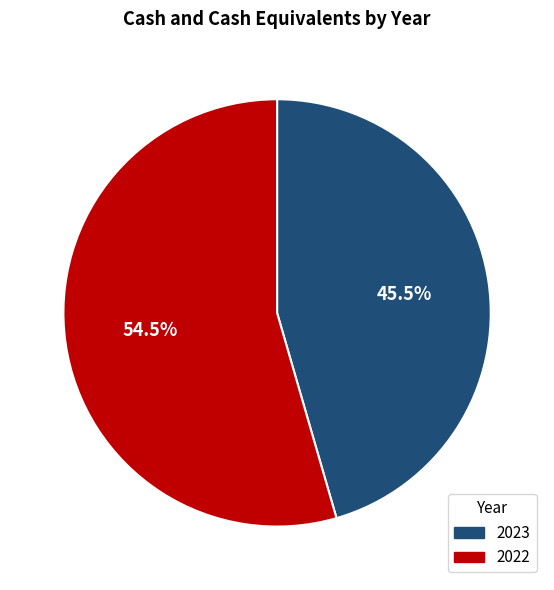

How much of the chart is everything except 2022?

45.5%